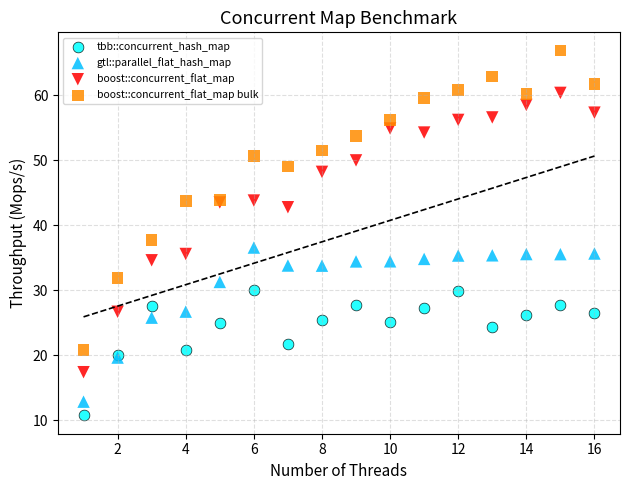

Which series reaches the minimum Y coordinate?

tbb::concurrent_hash_map